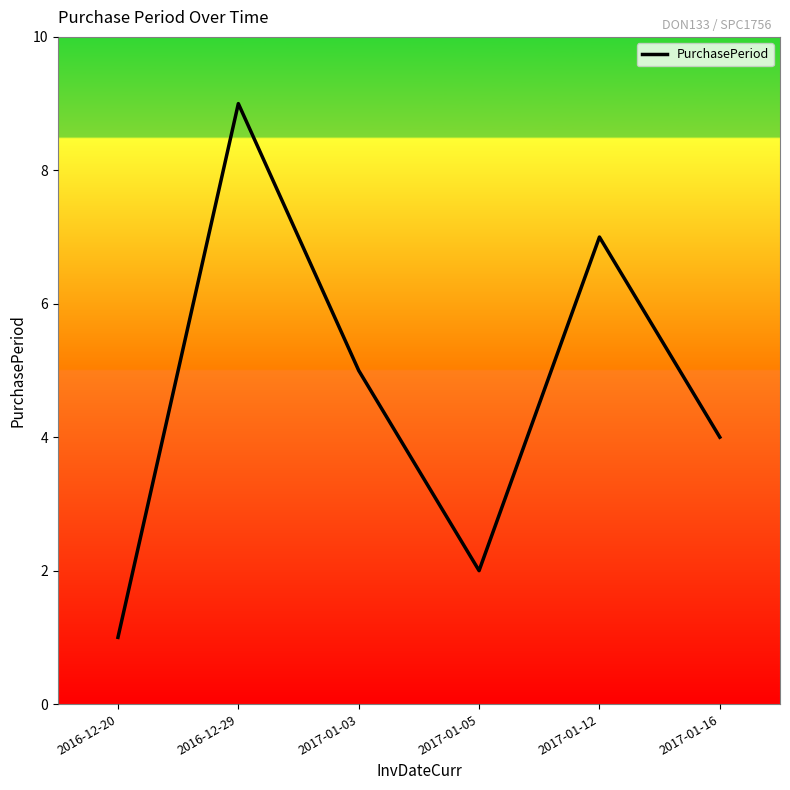

What is the greatest value displayed?

9